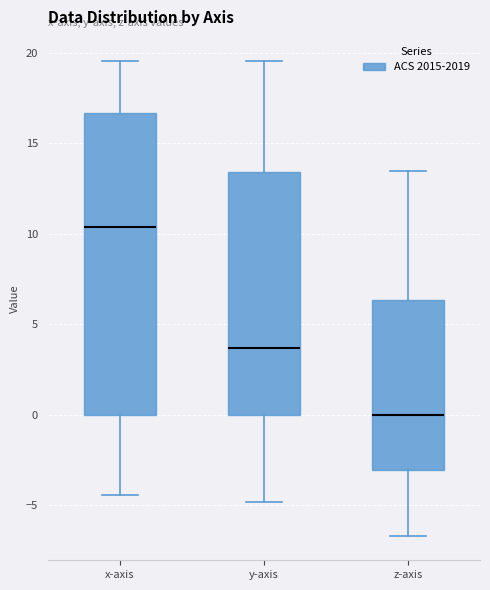

Which box's median line is the lowest?

z-axis